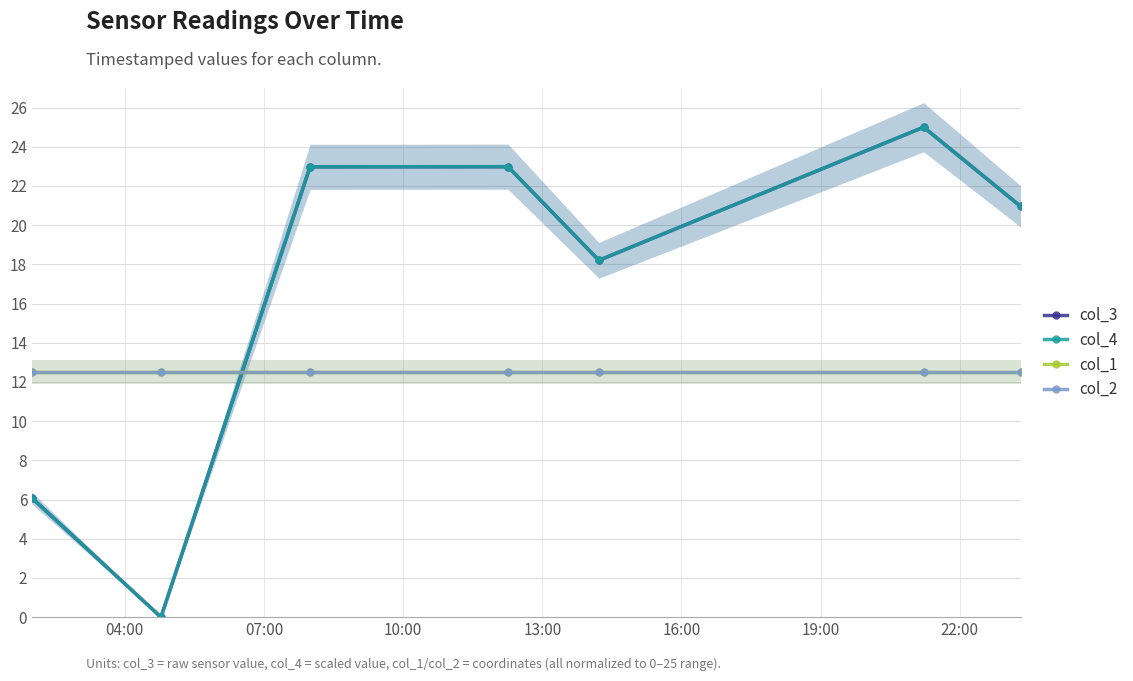

What is the total value across all series at 13:00?

71.0